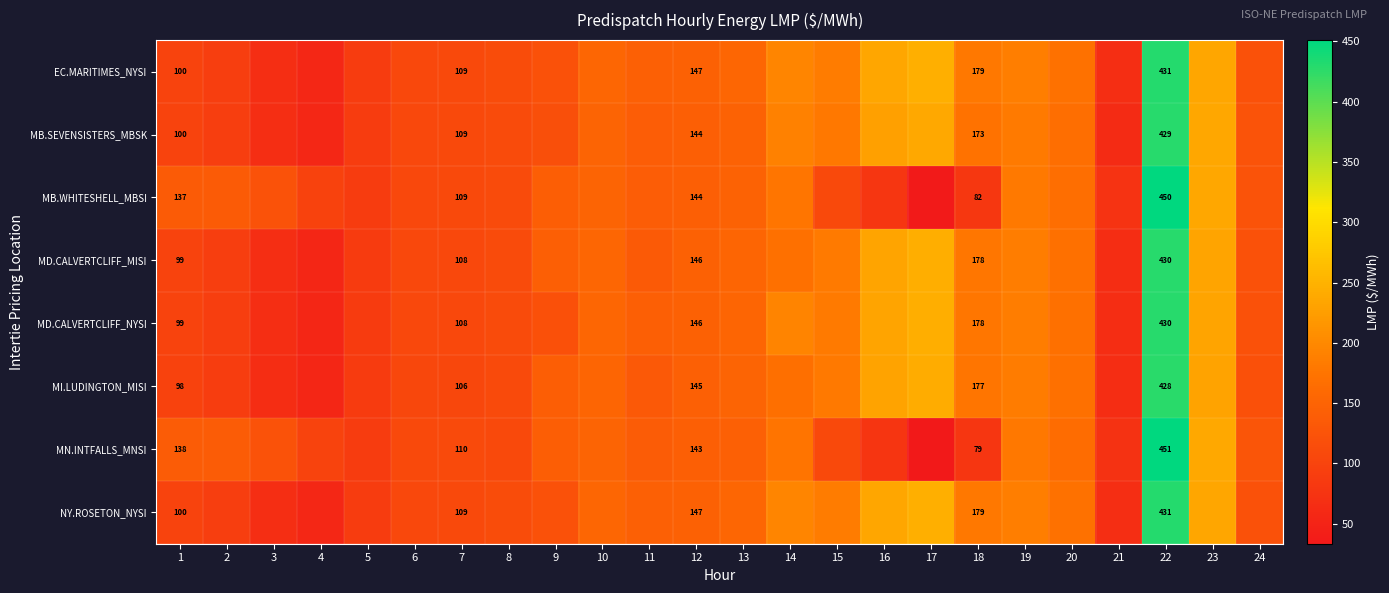

Is the value of MD.CALVERTCLIFF_MISI at 8 greater than the value of MB.SEVENSISTERS_MBSK at 10?

No